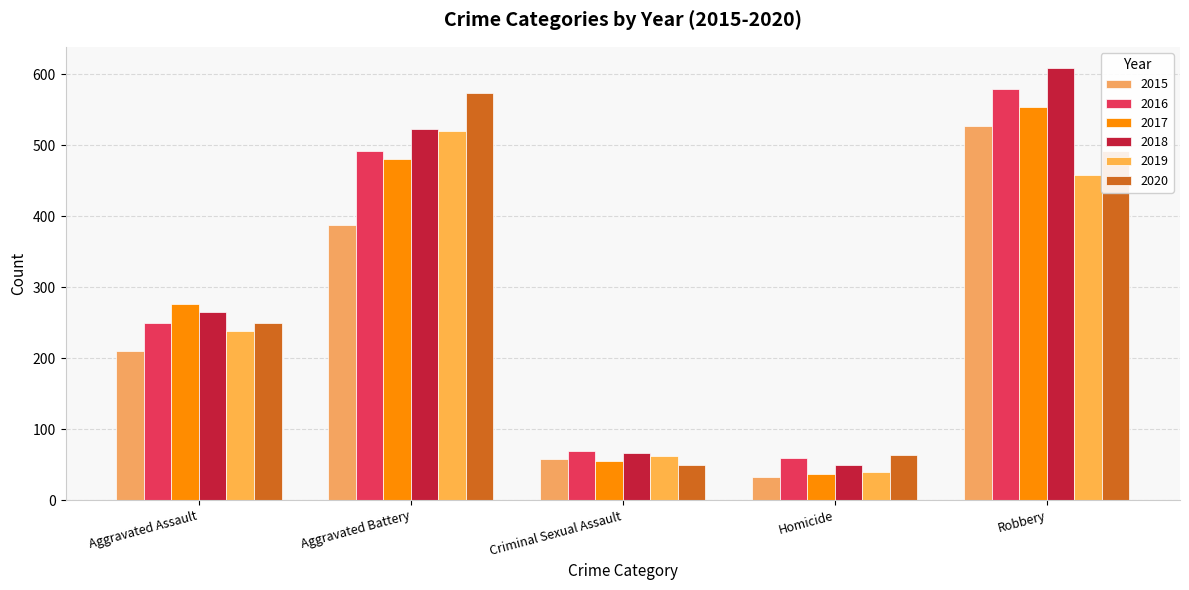

At which category is the sum across all series the highest?

Robbery